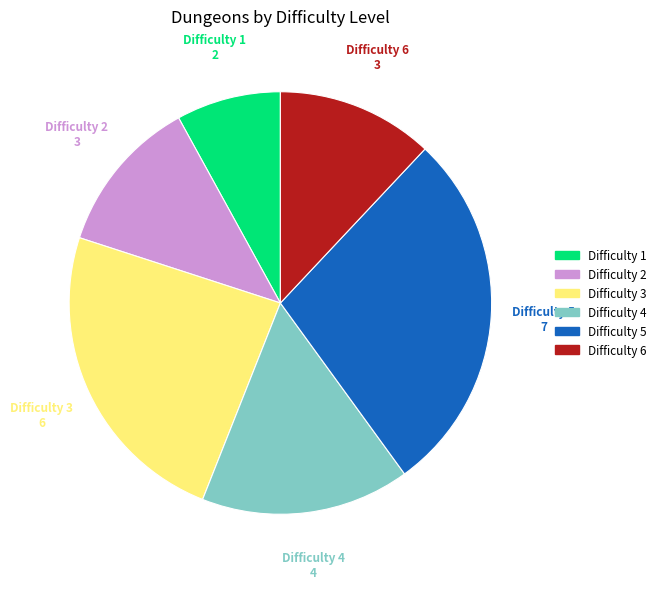

Does any single category account for the majority?

No